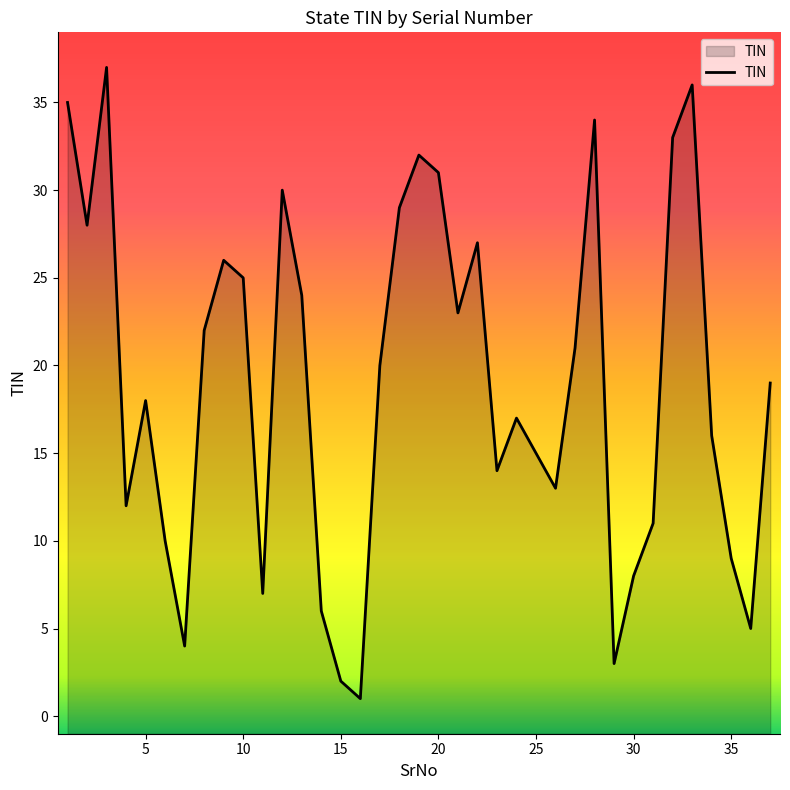

How many values exceed 19?

18